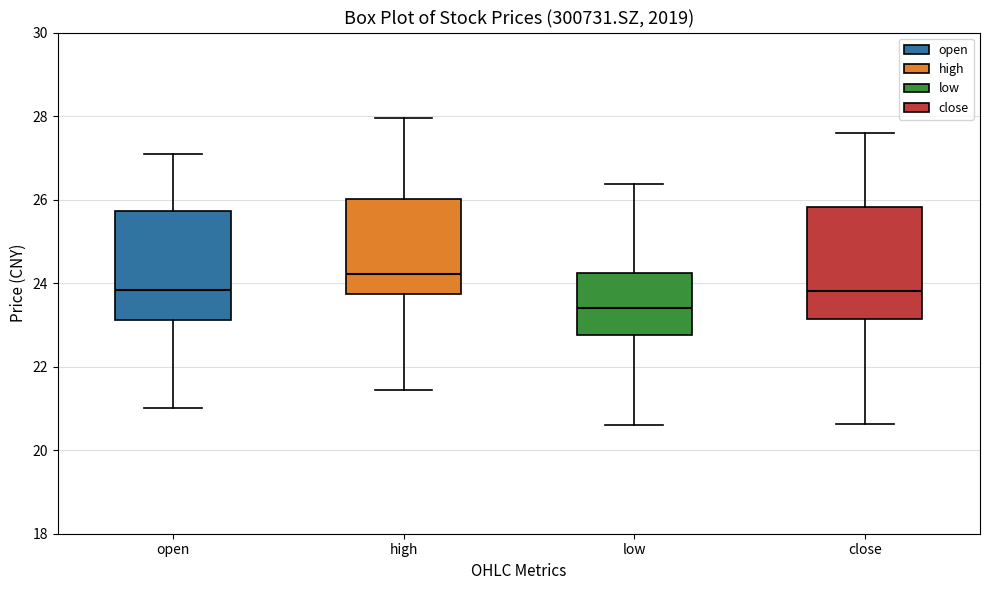

Reading left to right, read every box against the y-axis: the position of its median line, the range the box covers, and the ends of its whiskers. The values are not printed on the chart, so give them approximately, as read against the axis.

open: median 23.8, box 23.2 to 25.8, whiskers 21.0 to 27.2
high: median 24.2, box 23.8 to 26.0, whiskers 21.4 to 28.0
low: median 23.4, box 22.8 to 24.2, whiskers 20.6 to 26.4
close: median 23.8, box 23.2 to 25.8, whiskers 20.6 to 27.6